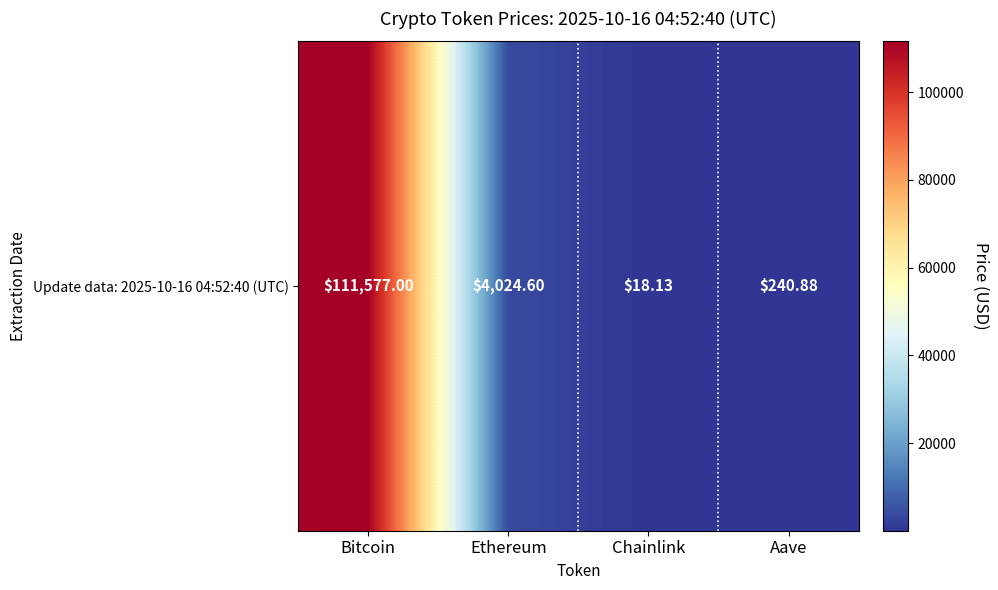

Is it true that the value at Ethereum is 4024.6?

True